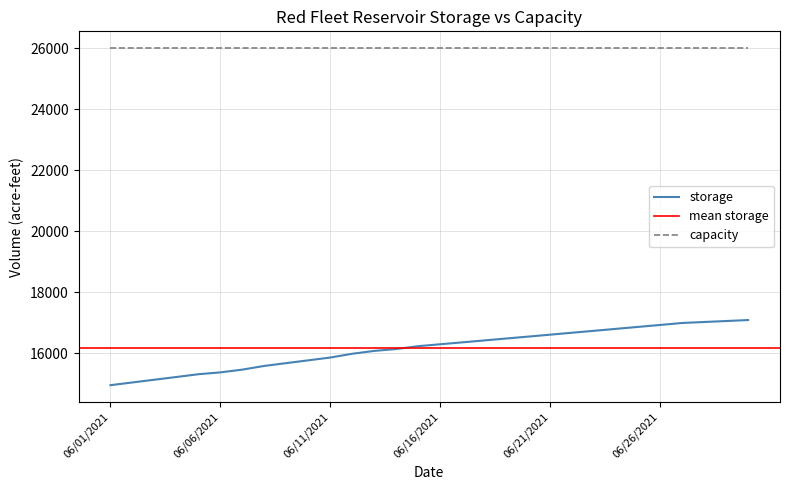

List the labels in order of value, largest first.

06/30/2021, 06/29/2021, 06/28/2021, 06/27/2021, 06/26/2021, 06/25/2021, 06/24/2021, 06/23/2021, 06/22/2021, 06/21/2021, 06/20/2021, 06/19/2021, 06/18/2021, 06/17/2021, 06/16/2021, 06/15/2021, 06/14/2021, 06/13/2021, 06/12/2021, 06/11/2021, 06/10/2021, 06/09/2021, 06/08/2021, 06/07/2021, 06/06/2021, 06/05/2021, 06/04/2021, 06/03/2021, 06/02/2021, 06/01/2021